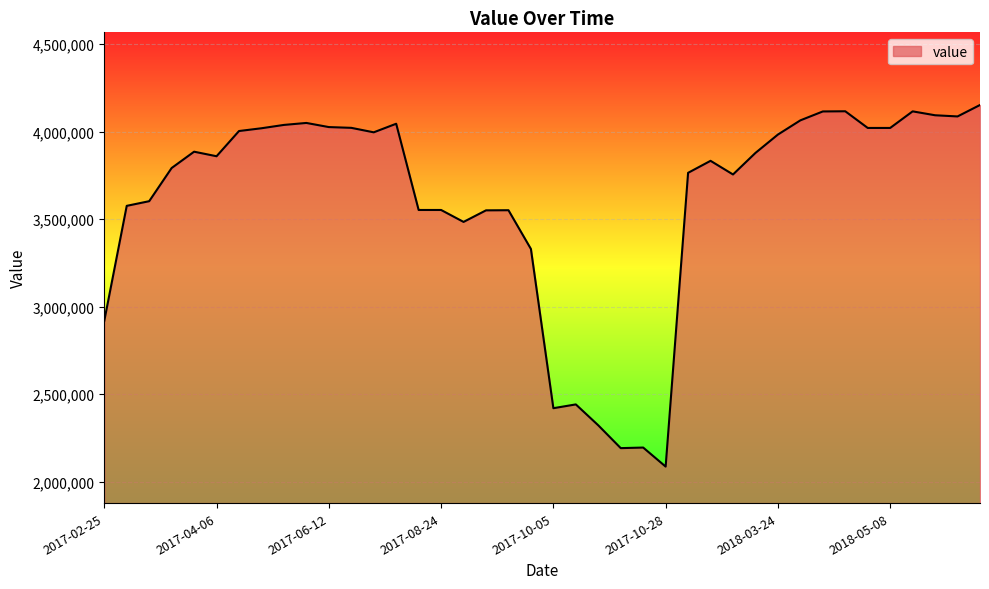

What is the difference between the maximum and minimum values?

2066600